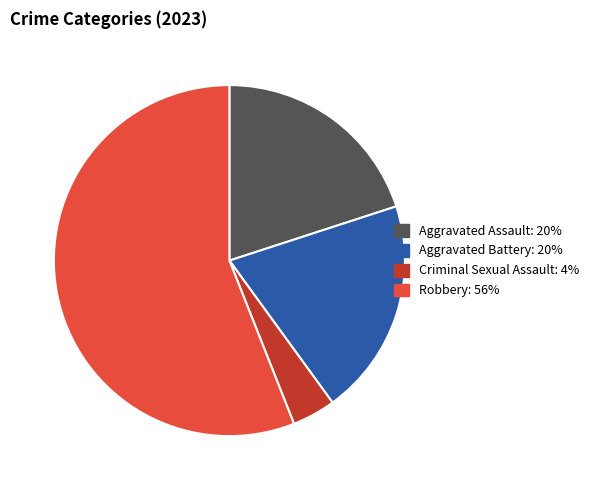

Is the sum of Robbery and Criminal Sexual Assault greater than half?

Yes